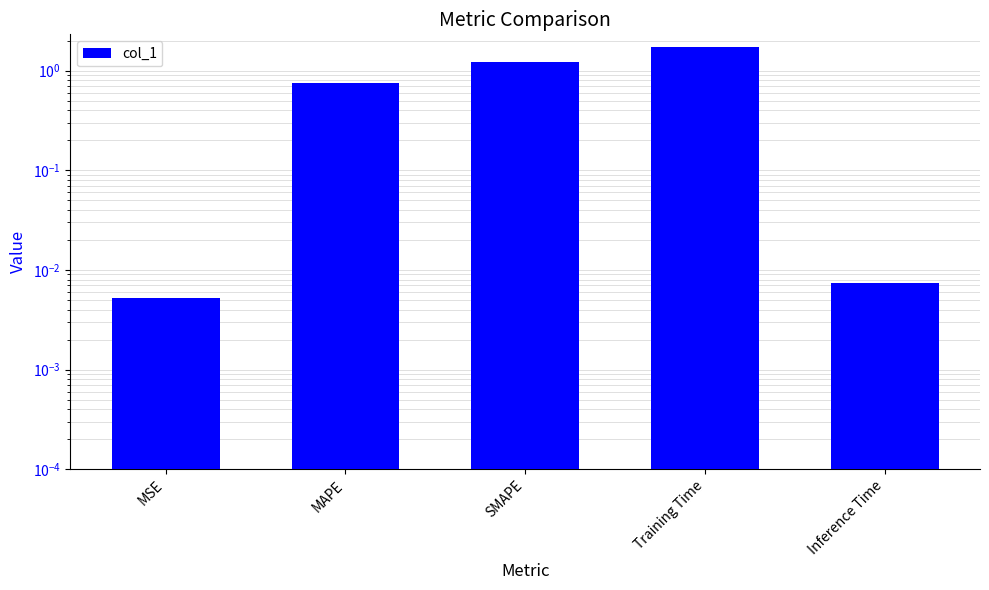

What is the label of the 3rd bar from the right?

SMAPE